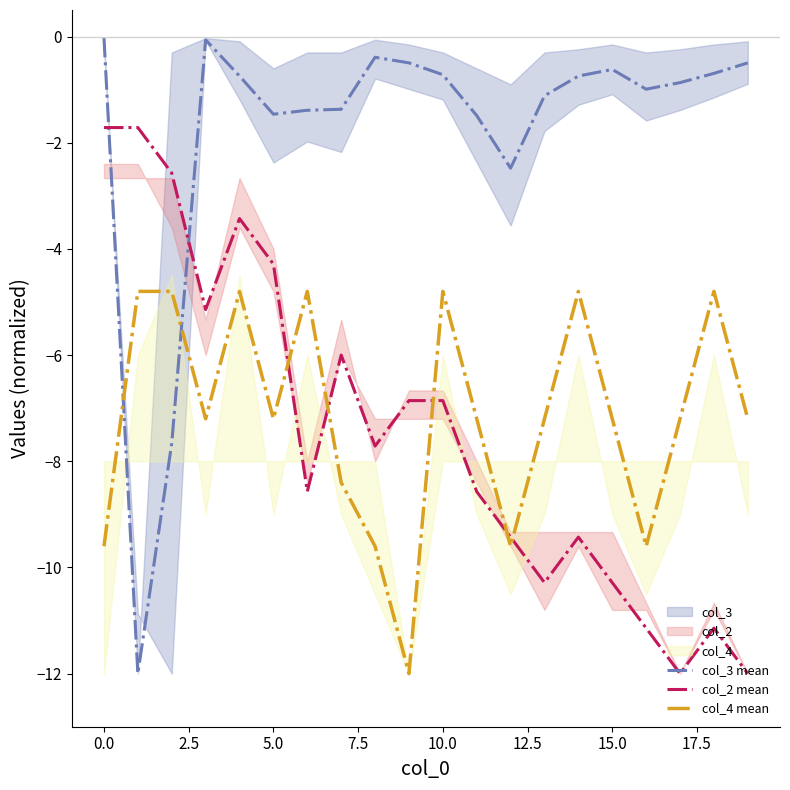

Is it true that col_3 mean equals -0.0 at 0.0?

True